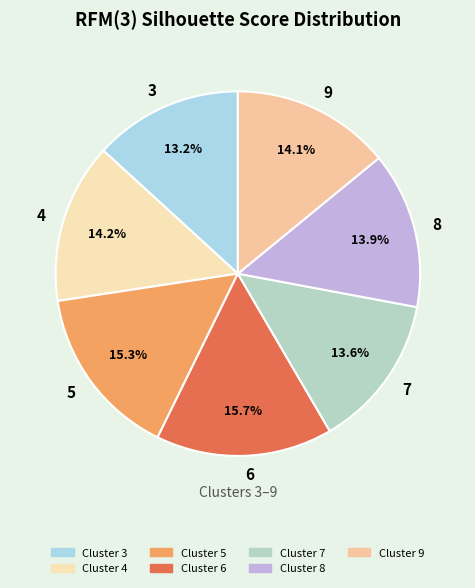

Is the sum of 4 and 5 greater than half?

No